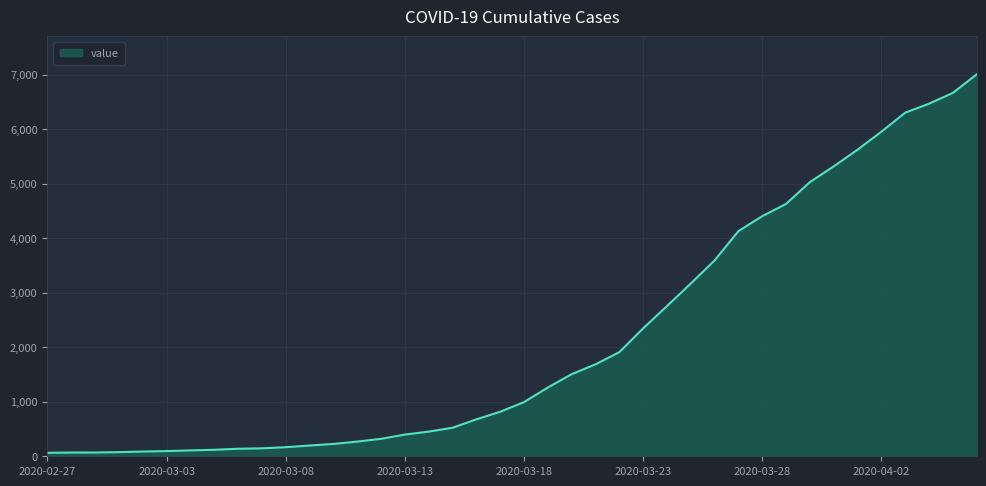

What is the greatest value displayed?

7003